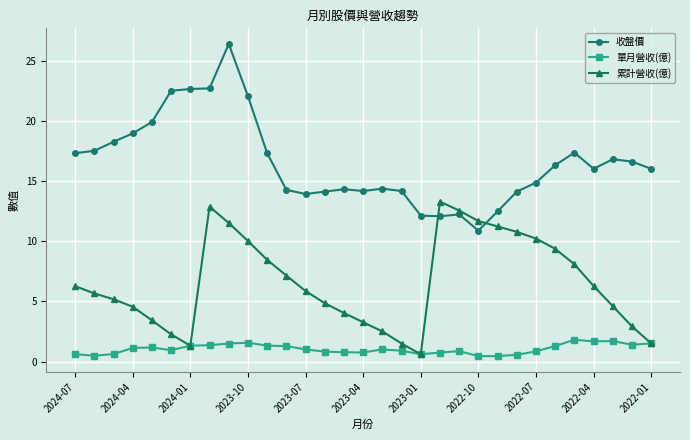

Rank the series by their average value, from highest to lowest.

收盤價, 累計營收(億), 單月營收(億)